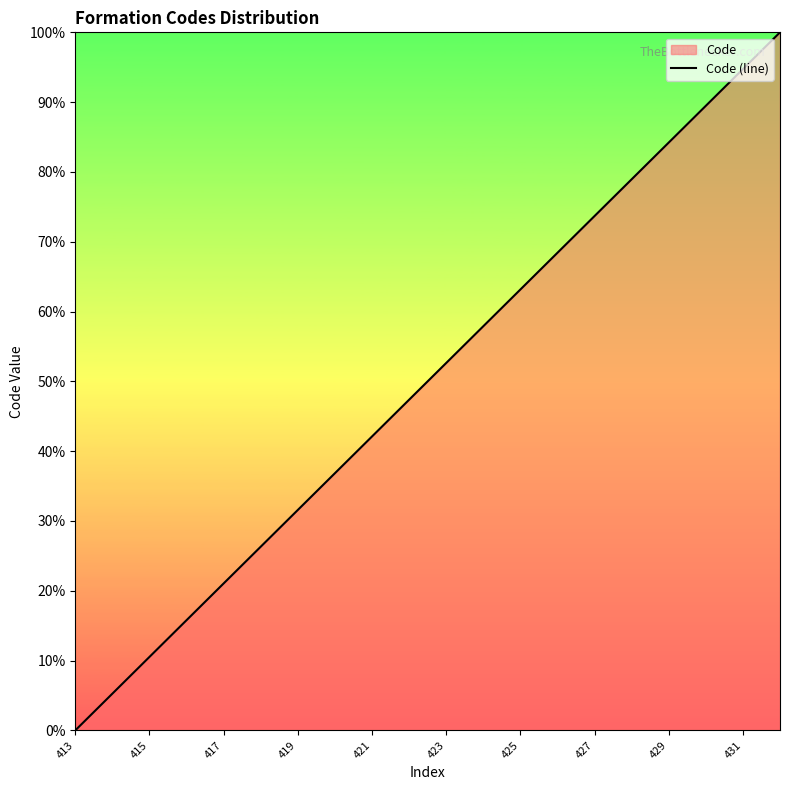

True or false: the data shows 11.0 at 423.

False